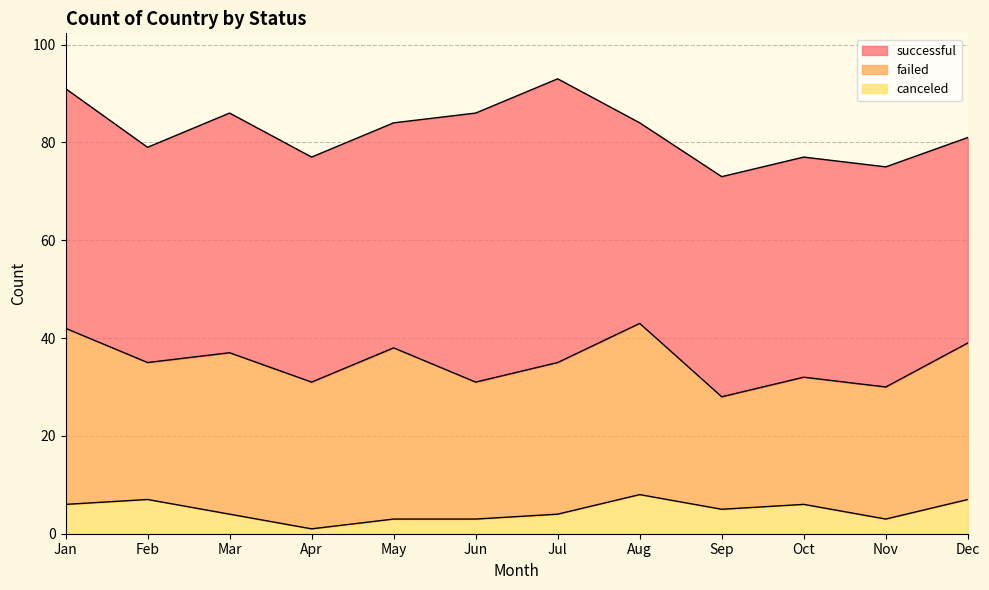

At which category does the chart reach its peak across all series?

Jul